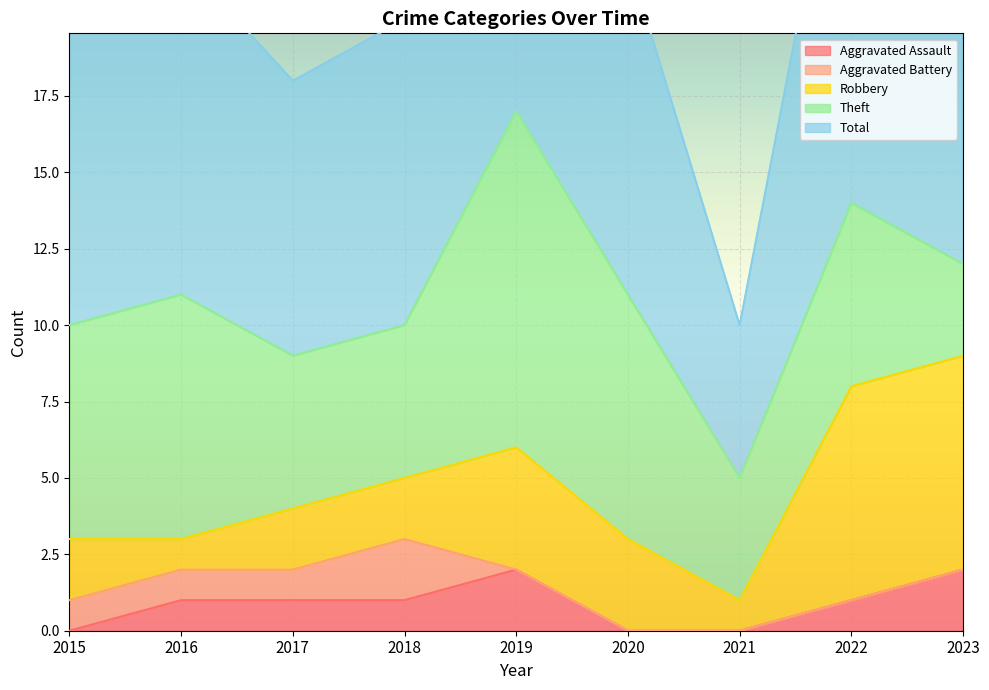

Which category has the lowest value in the Total series?

2021